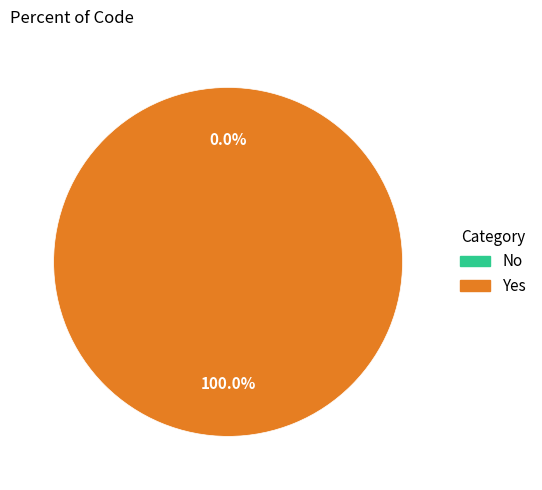

Which category accounts for the majority?

Yes